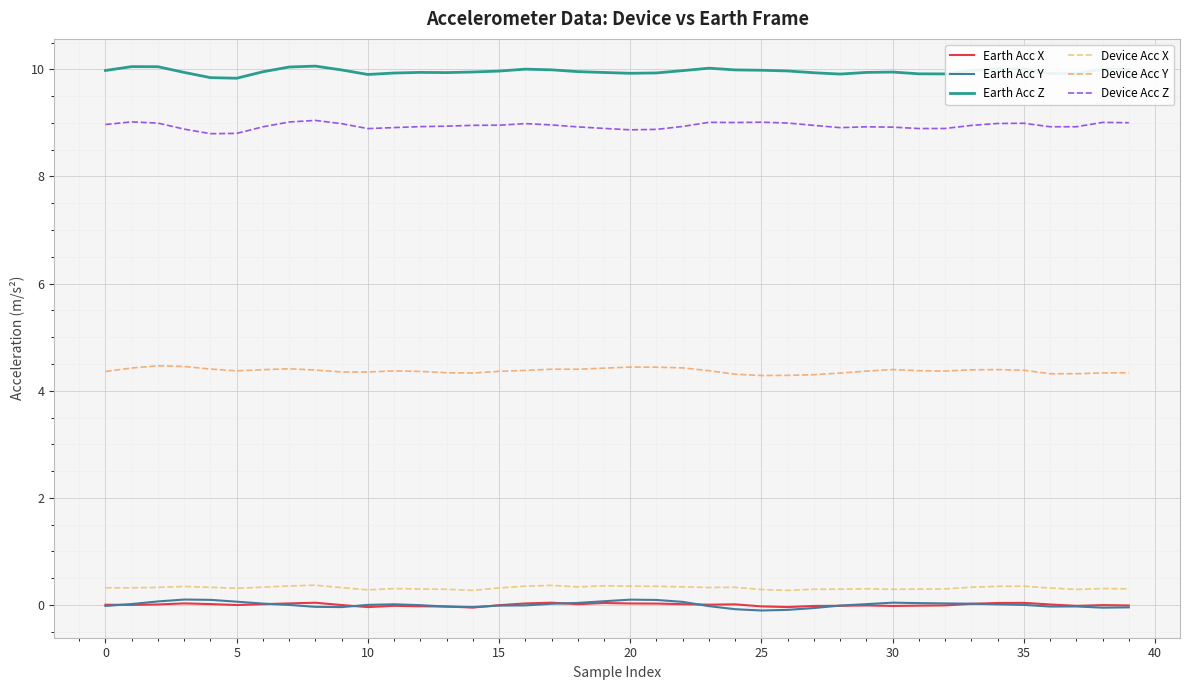

What is the average value of the Device Acc X series?

0.3